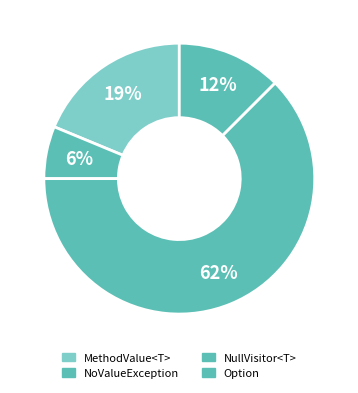

What portion of the pie excludes MethodValue<T>?

81.2%